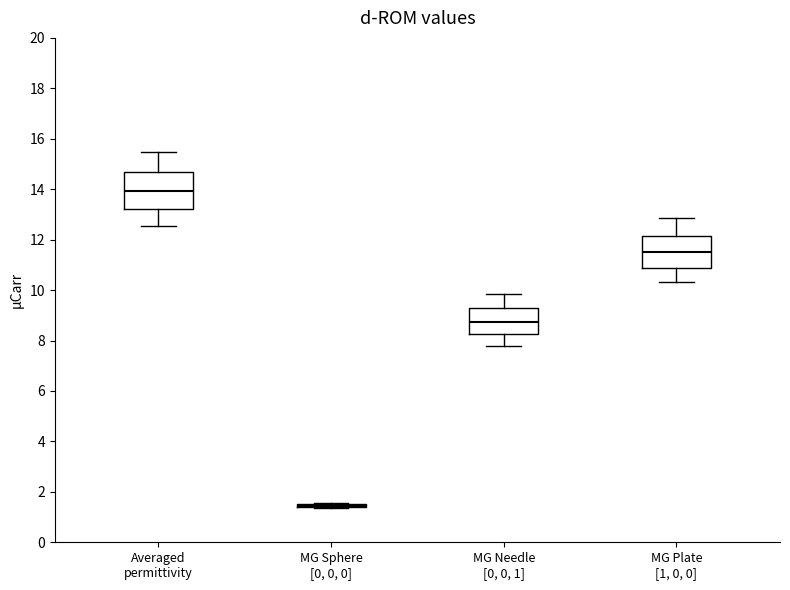

Reading left to right, read every box against the y-axis: the position of its median line, the range the box covers, and the ends of its whiskers. The values are not printed on the chart, so give them approximately, as read against the axis.

Averaged permittivity: median 14.0, box 13.2 to 14.6, whiskers 12.6 to 15.4
MG Sphere [0, 0, 0]: box collapsed to a line at 1.4, whiskers 1.4 to 1.6
MG Needle [0, 0, 1]: median 8.8, box 8.2 to 9.2, whiskers 7.8 to 9.8
MG Plate [1, 0, 0]: median 11.6, box 10.8 to 12.2, whiskers 10.4 to 12.8